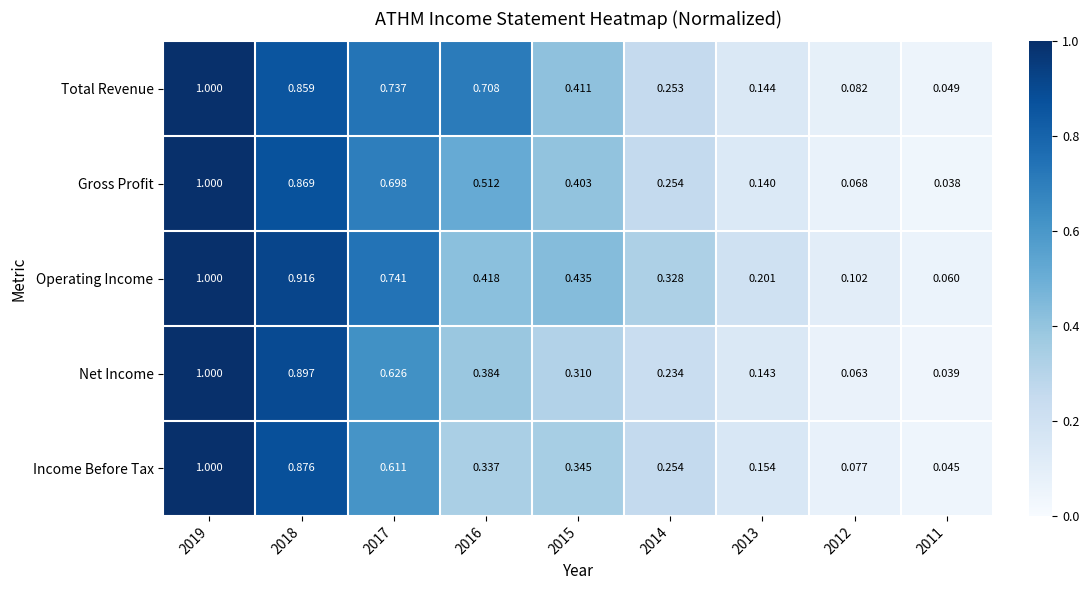

Is the value of Operating Income at 2013 greater than the value of Total Revenue at 2013?

Yes